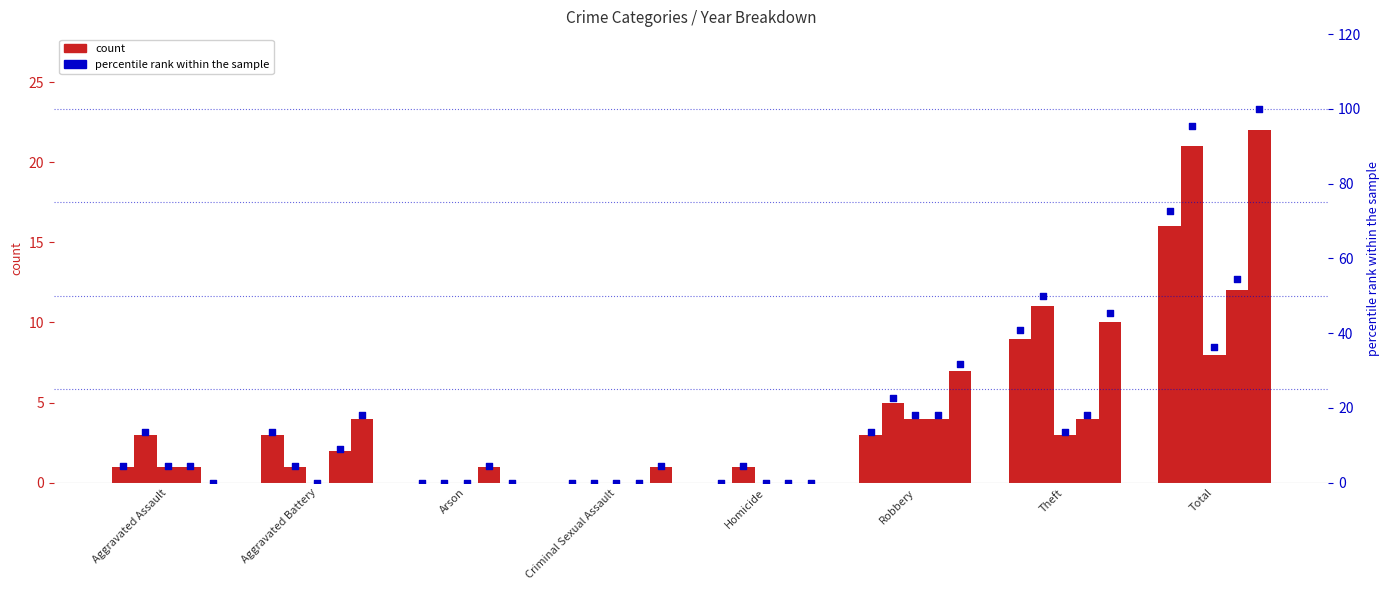

At how many categories does at least one series exceed 57?

1